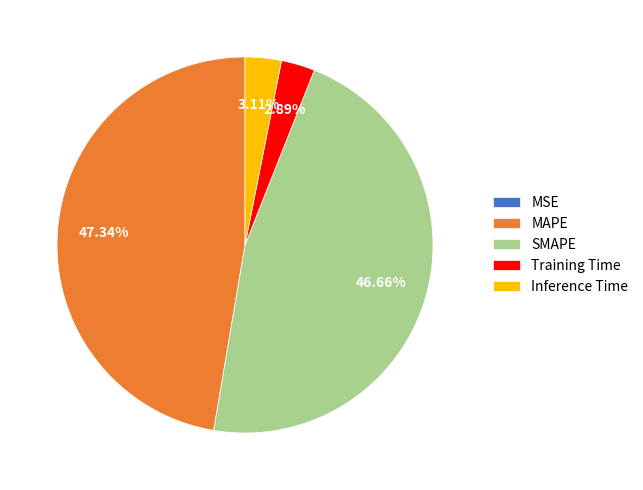

True or false: SMAPE accounts for 38% of the total.

False